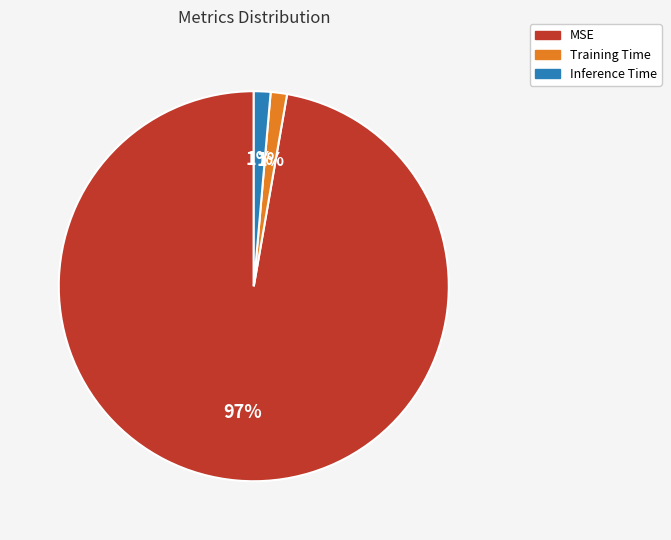

Is MSE the majority of the pie?

Yes